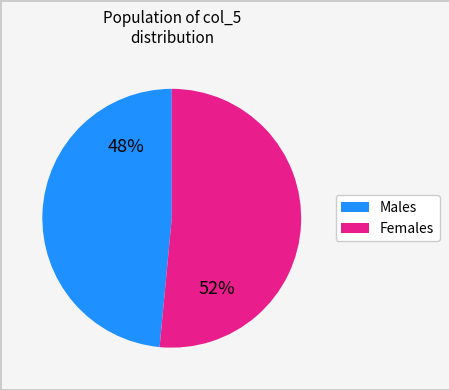

Is there a majority slice in this chart?

Yes